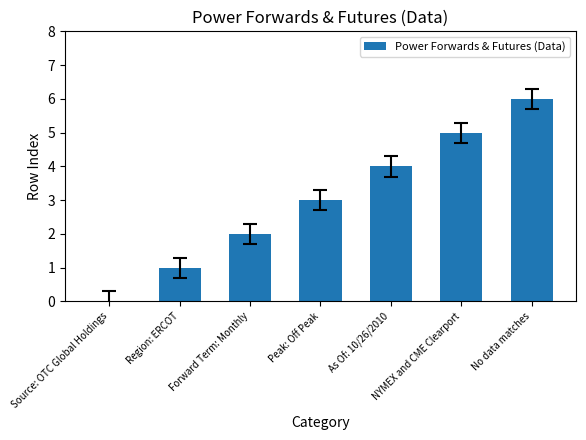

What is the change in value from Forward Term: Monthly to NYMEX and CME Clearport?

+3